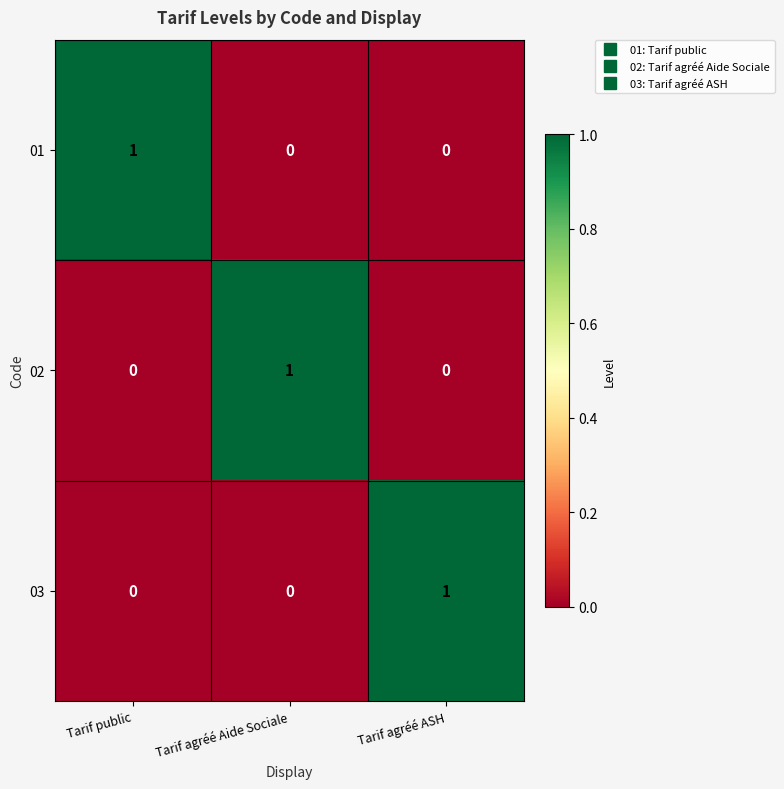

How many 03 values are between 0 and 1?

3